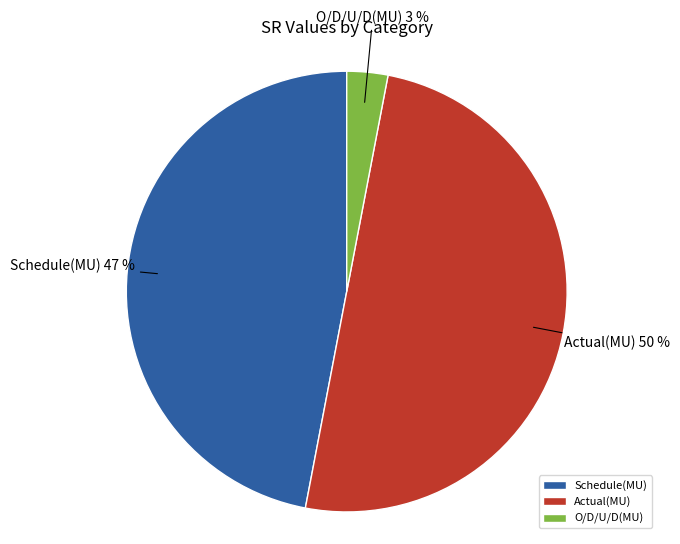

Is Schedule(MU) the majority of the pie?

No